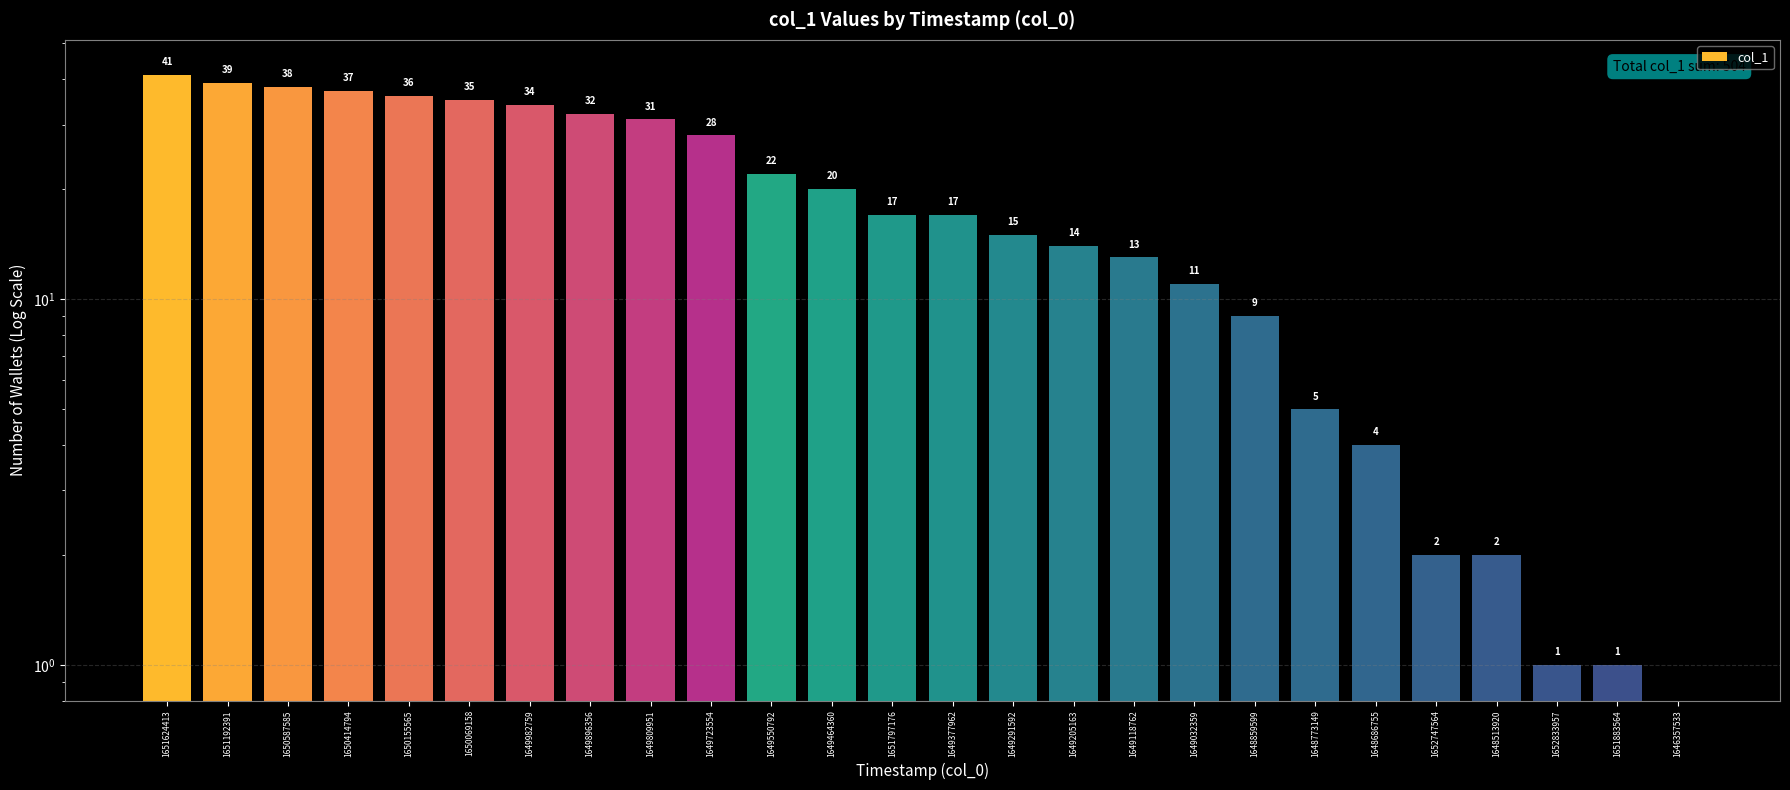

List the labels in order of value, smallest first.

1646357533, 1652833957, 1651883564, 1652747564, 1648513920, 1648686755, 1648773149, 1648859599, 1649032359, 1649118762, 1649205163, 1649291592, 1651797176, 1649377962, 1649464360, 1649550792, 1649723554, 1649809951, 1649896356, 1649982759, 1650069158, 1650155565, 1650414794, 1650587585, 1651192391, 1651624413